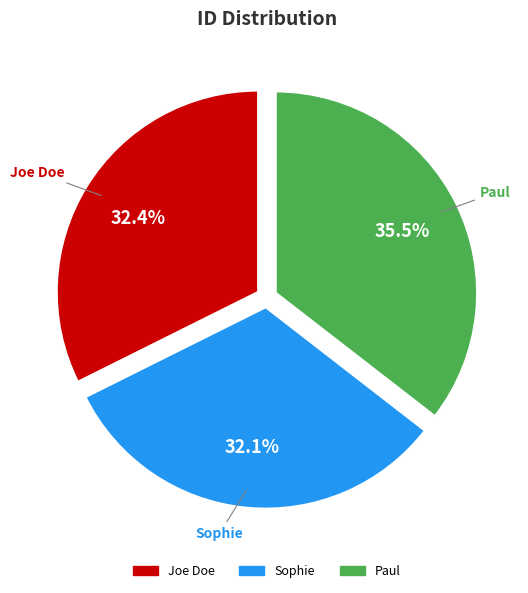

What portion of the pie excludes Paul?

64.5%